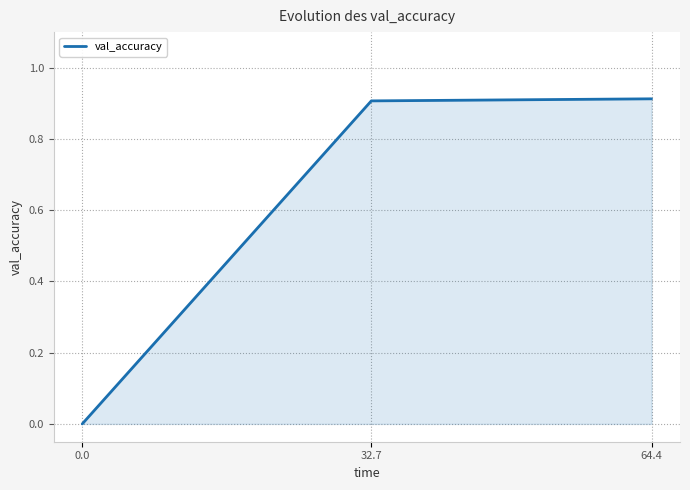

What is the sum of all values?

1.8